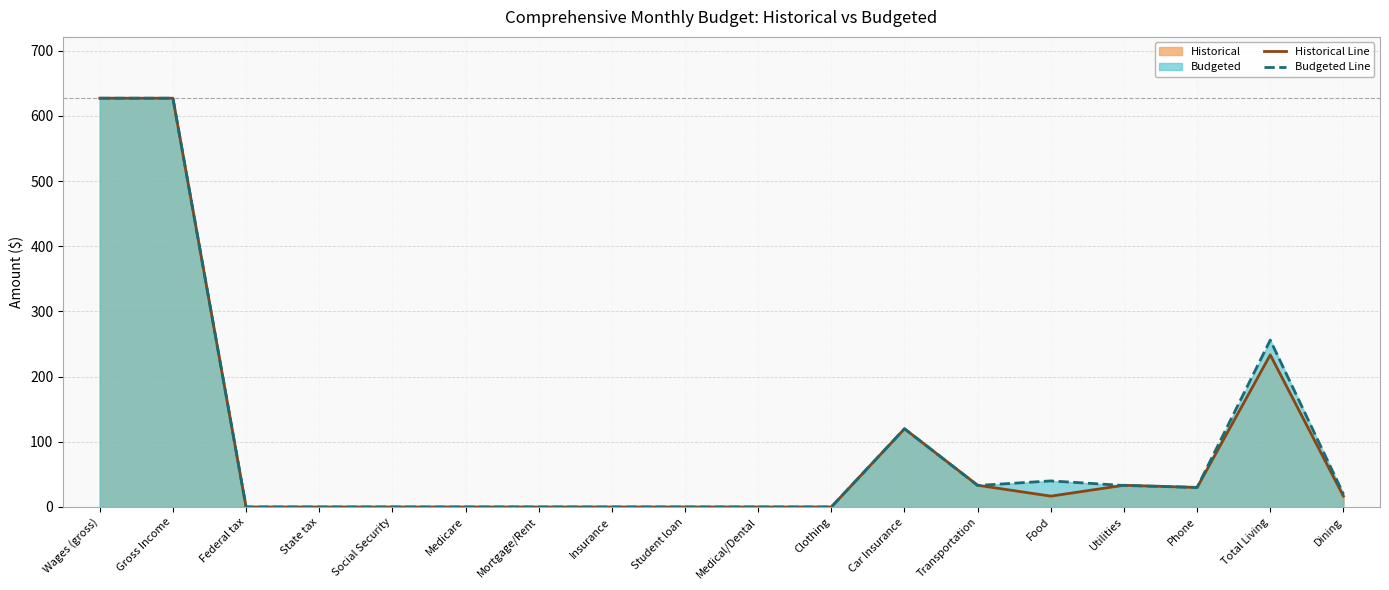

Count the number of data series in this chart.

2